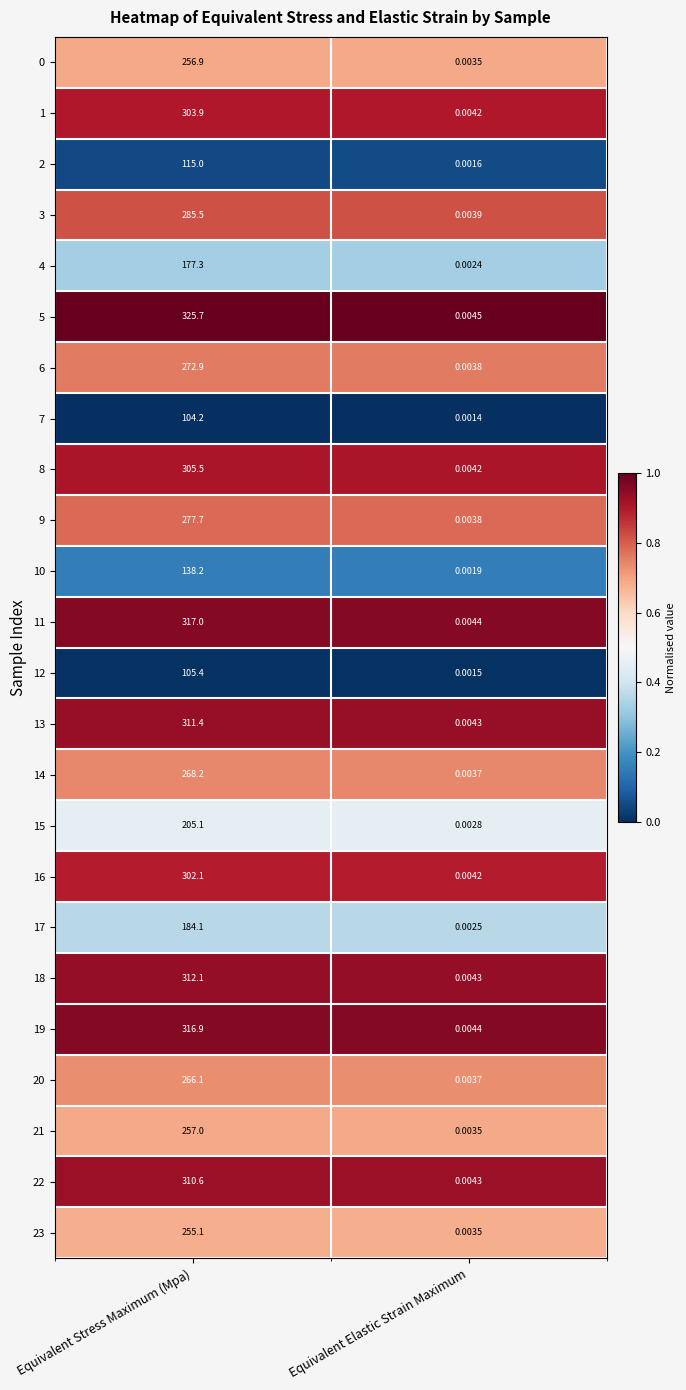

Which label corresponds to the largest value in the chart?

Equivalent Stress Maximum (Mpa)